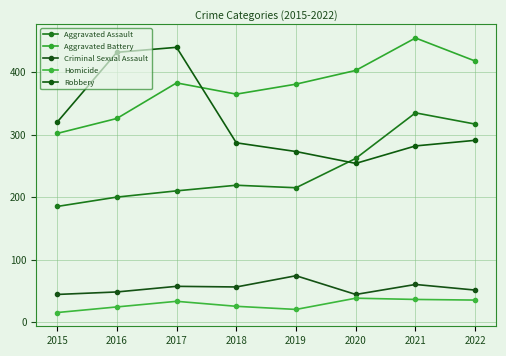

What is the value of the Criminal Sexual Assault point at the 1st from the left?

44